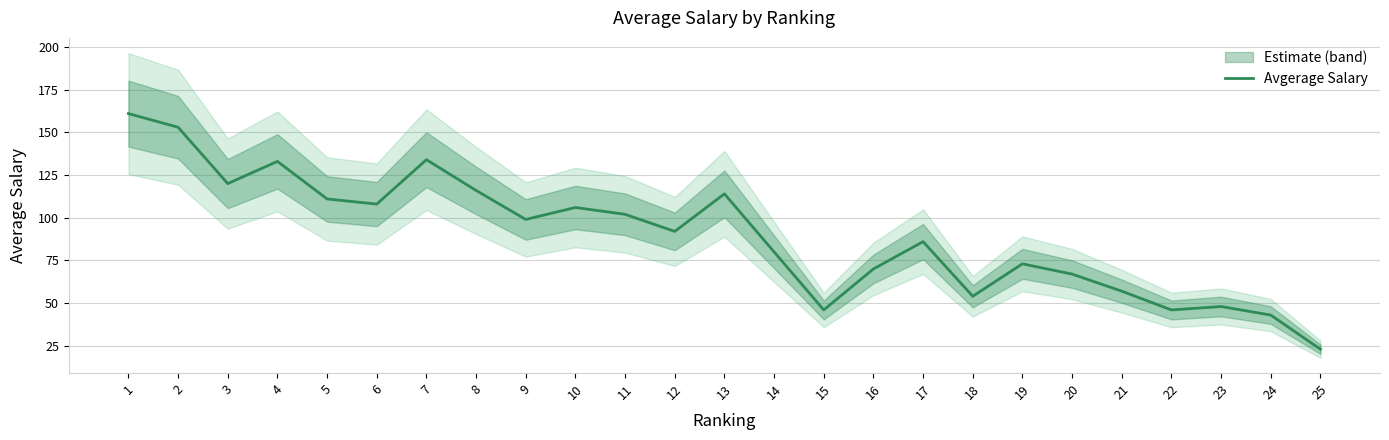

Reading left to right, extract all data points from this chart.

1=161	2=153	3=120	4=133	5=111	6=108	7=134	8=116	9=99	10=106	11=102	12=92	13=114	14=80	15=46	16=70	17=86	18=54	19=73	20=67	21=57	22=46	23=48	24=43	25=23